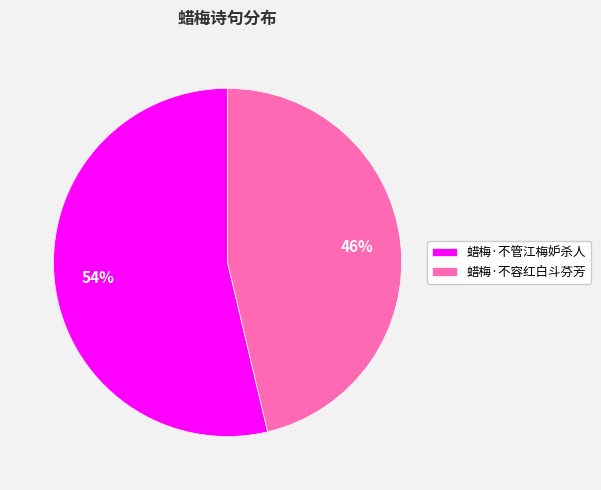

Which slice represents more than half of the pie?

蜡梅·不管江梅妒杀人